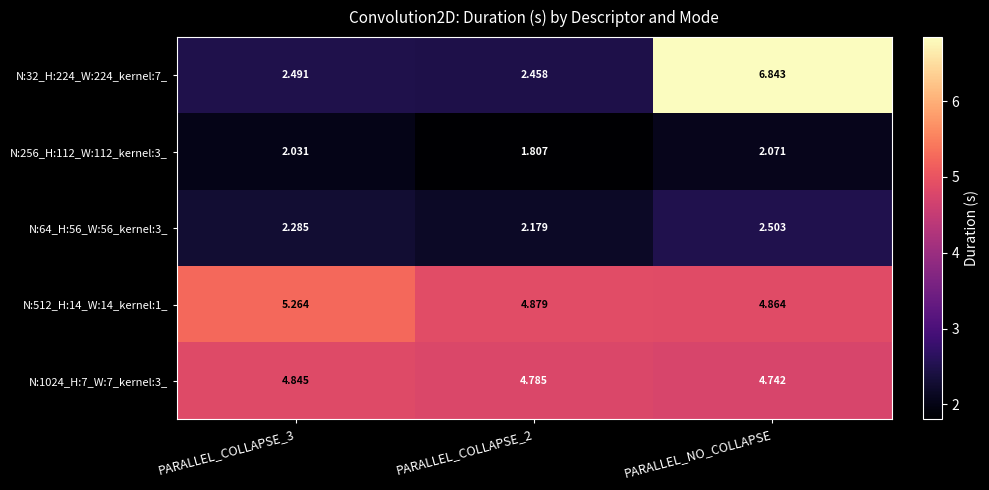

Is the value of N:32_H:224_W:224_kernel:7_ at PARALLEL_COLLAPSE_2 greater than the value of N:256_H:112_W:112_kernel:3_ at PARALLEL_COLLAPSE_3?

Yes